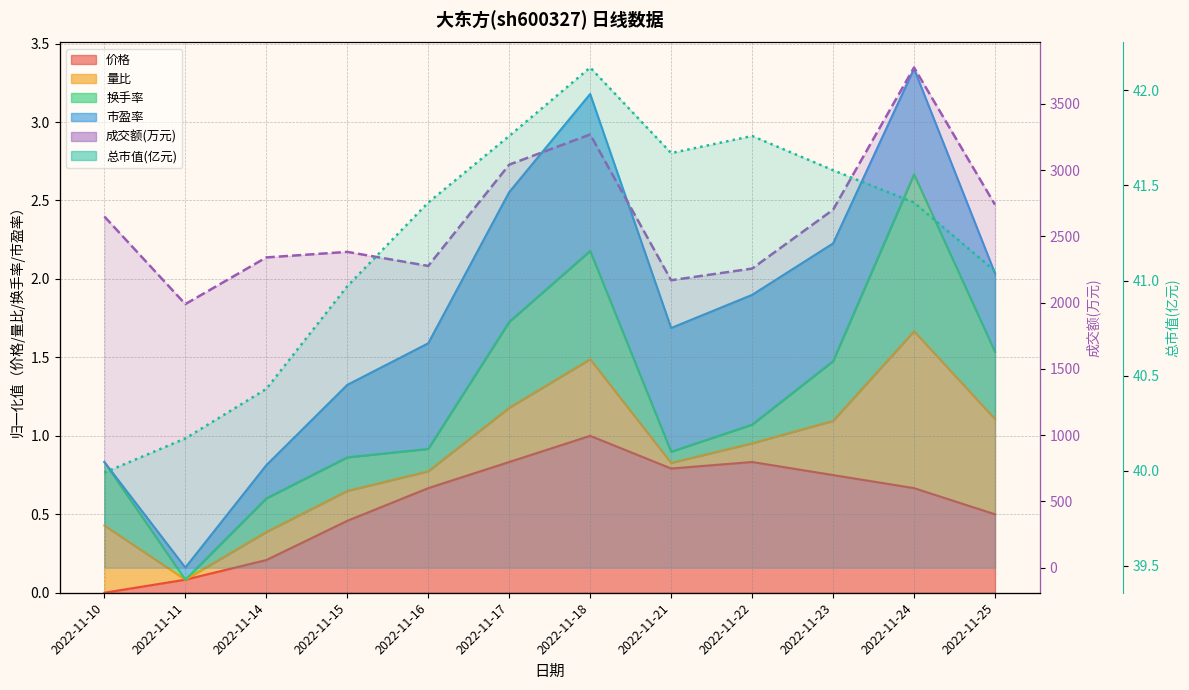

At how many categories does at least one series exceed 2764?

3